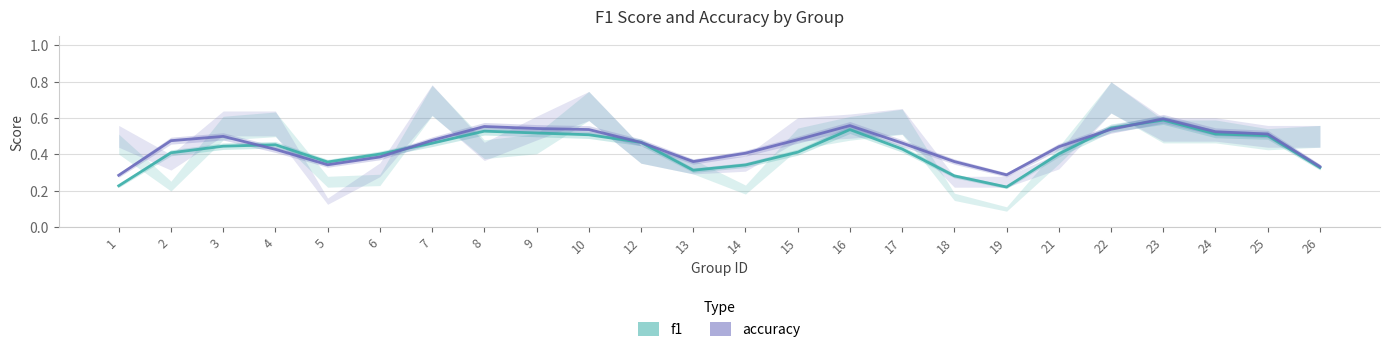

Rank the categories by accuracy value from lowest to highest.

1, 19, 26, 5, 18, 13, 6, 14, 4, 21, 17, 12, 2, 7, 15, 3, 25, 24, 10, 22, 9, 8, 16, 23